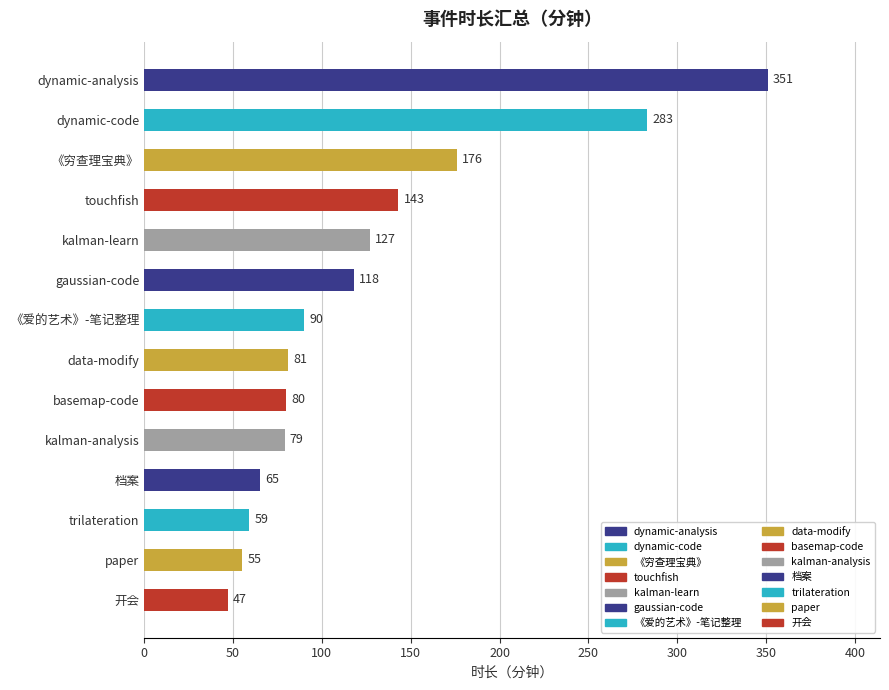

List the labels in order of value, smallest first.

开会, paper, trilateration, 档案, kalman-analysis, basemap-code, data-modify, 《爱的艺术》-笔记整理, gaussian-code, kalman-learn, touchfish, 《穷查理宝典》, dynamic-code, dynamic-analysis